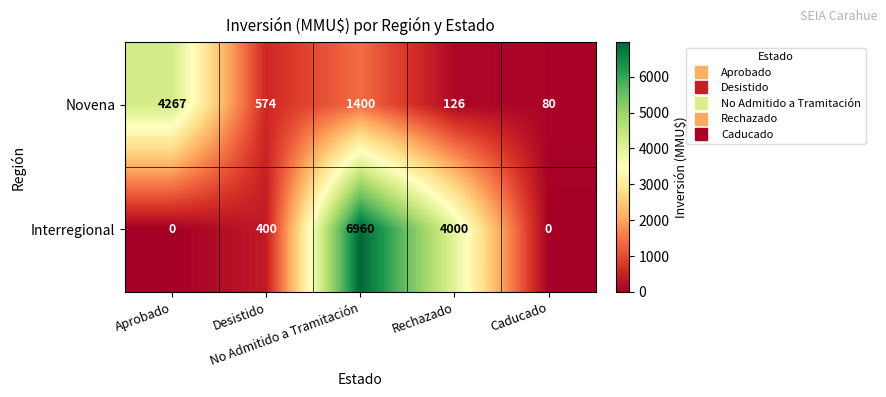

What is the highest value of the Novena series?

4267